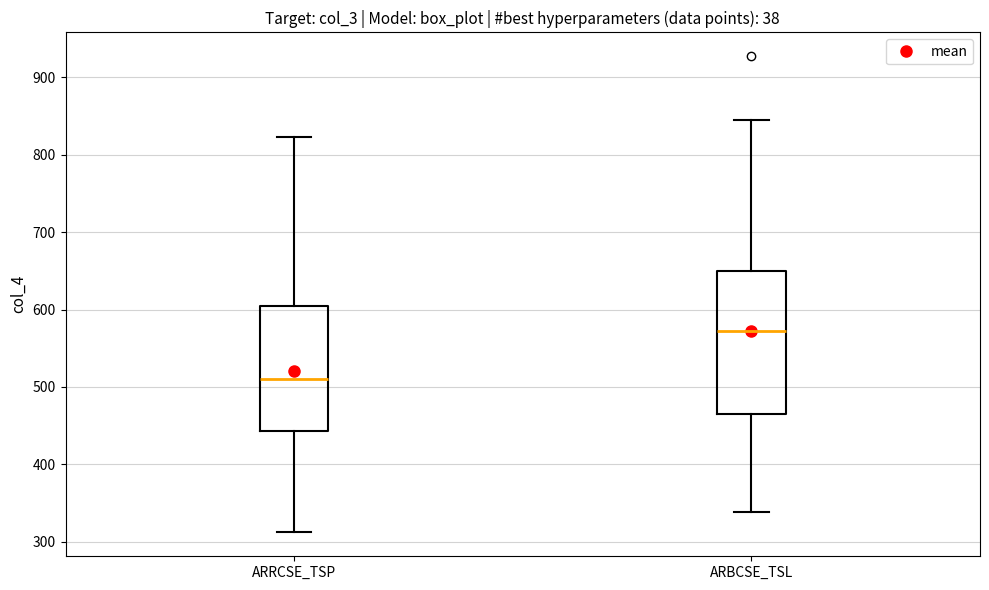

Which box has the highest median line?

ARBCSE_TSL